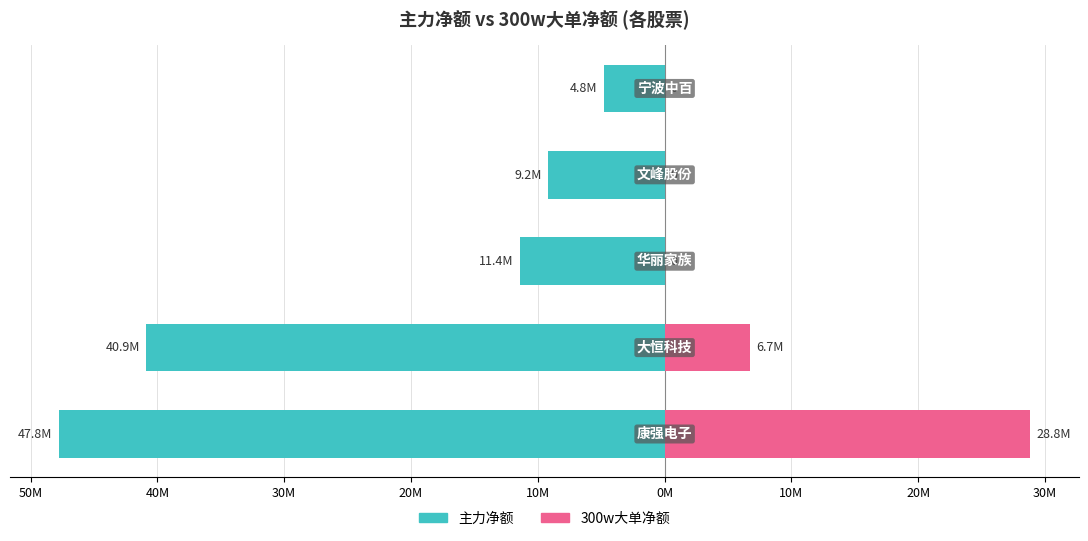

The 300w大单净额 series shows 0 at 20M. True or false?

True